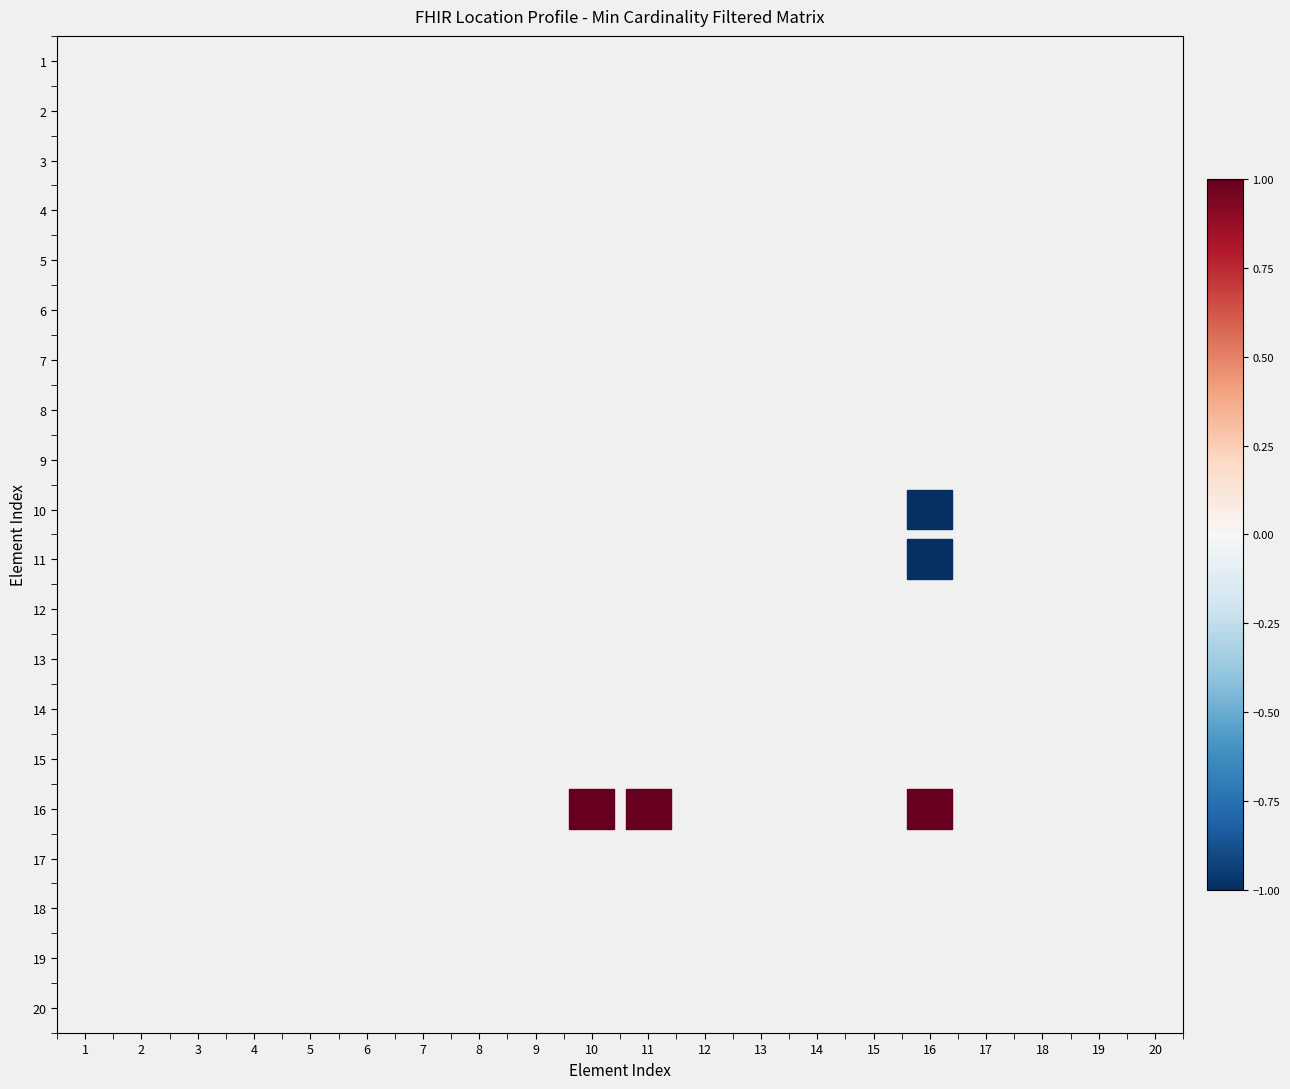

How many data points does each series have?

20